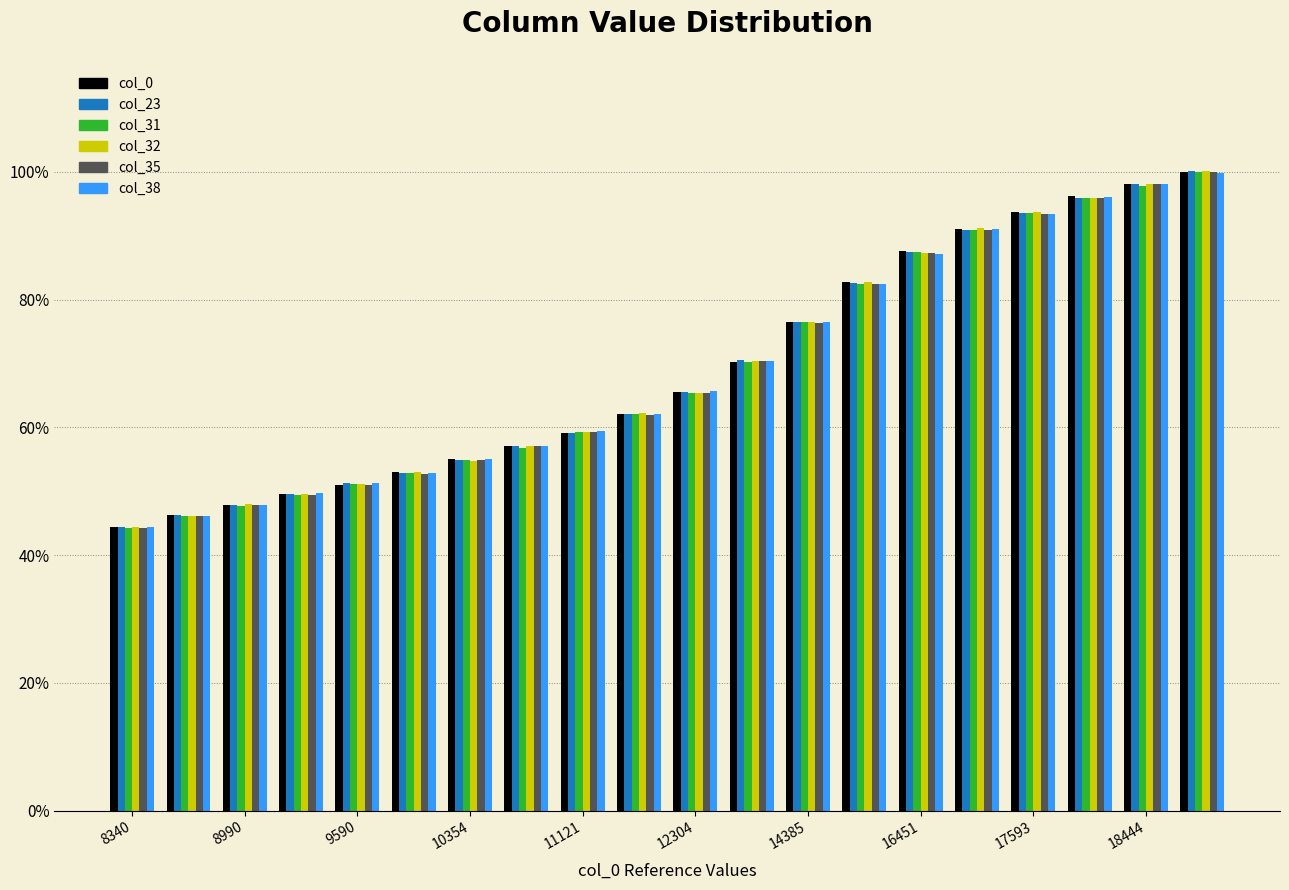

What is the highest value of the col_38 series?

99.9